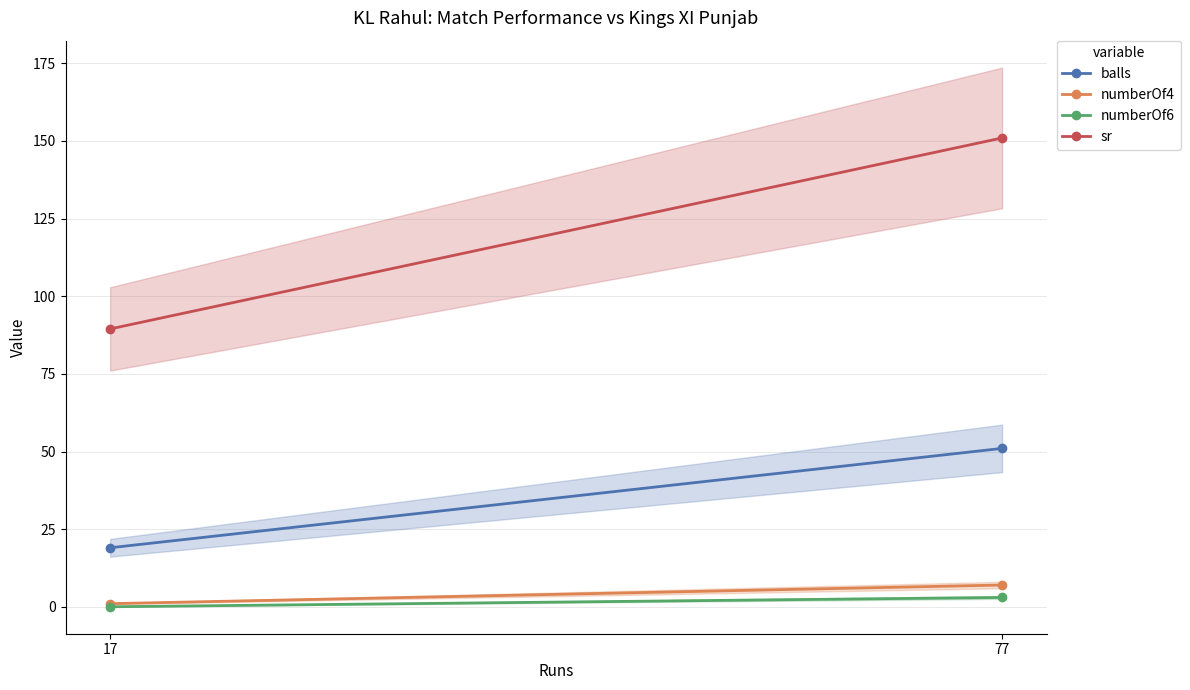

Rank the series by their maximum value, from highest to lowest.

sr, balls, numberOf4, numberOf6